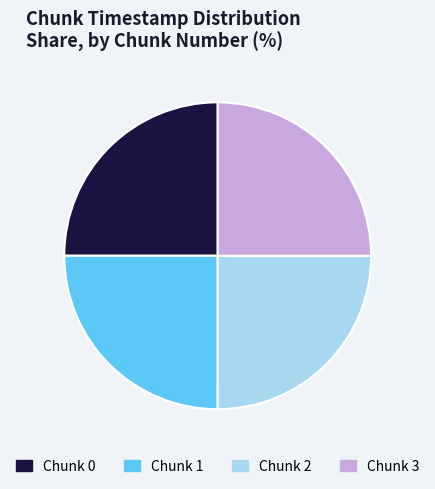

True or false: Chunk 2 accounts for 25% of the total.

True